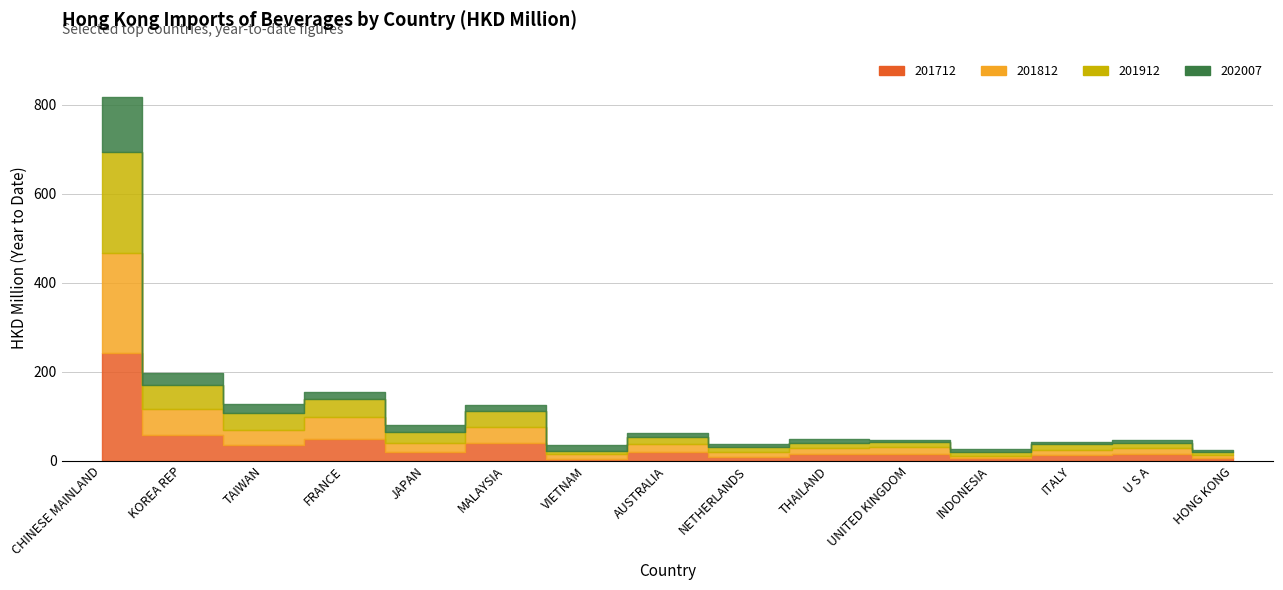

What is the difference between the highest and lowest values at INDONESIA?

4.1